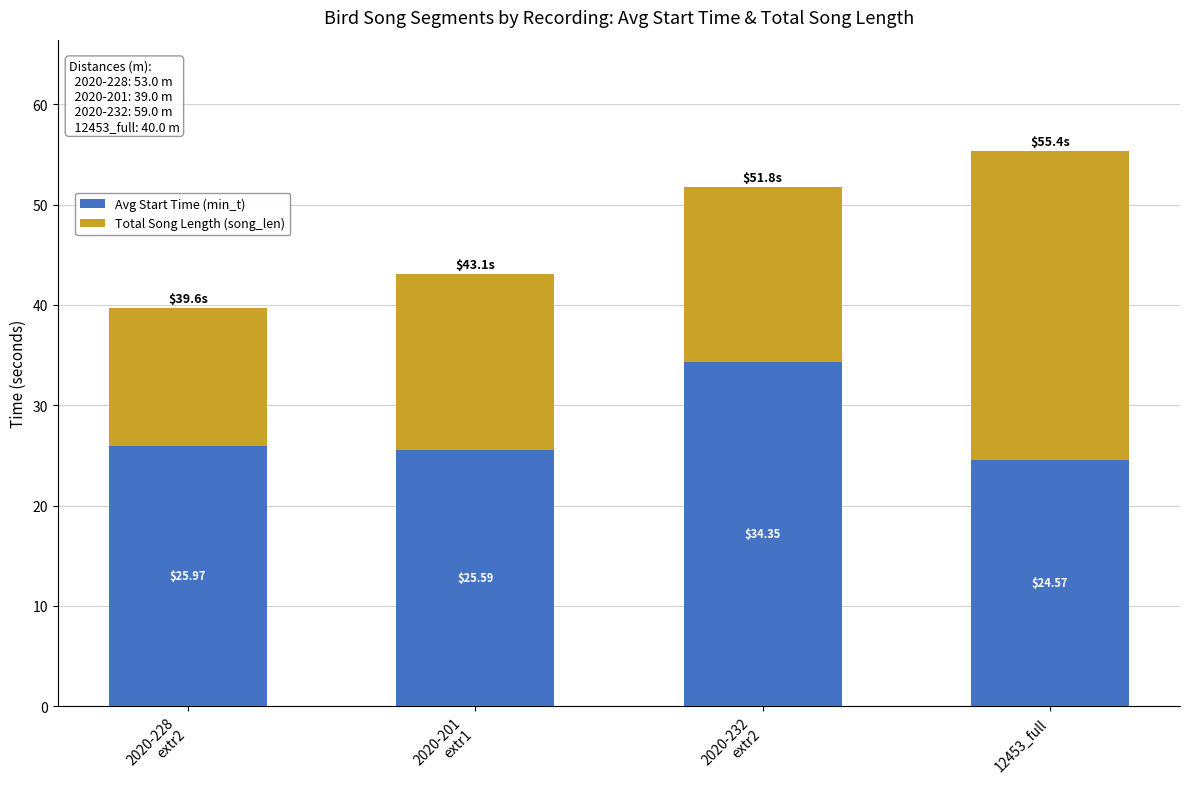

How many bars are there in total?

4